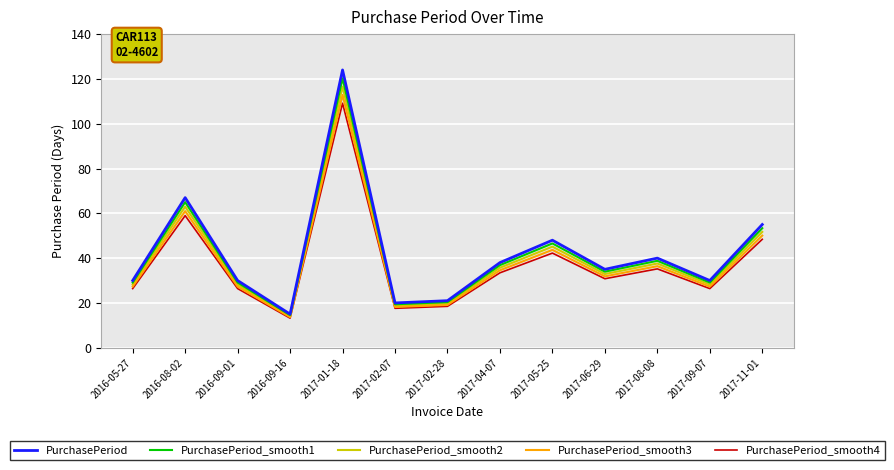

What is the difference between the second highest and second lowest values in the PurchasePeriod_smooth3 series?

42.8